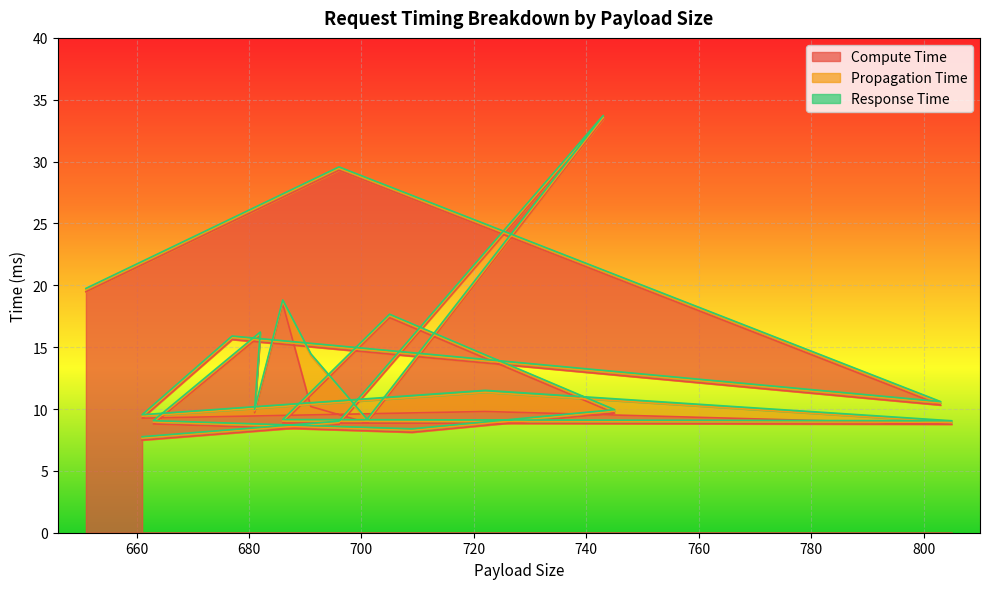

Which series has the largest total across all categories?

Compute Time